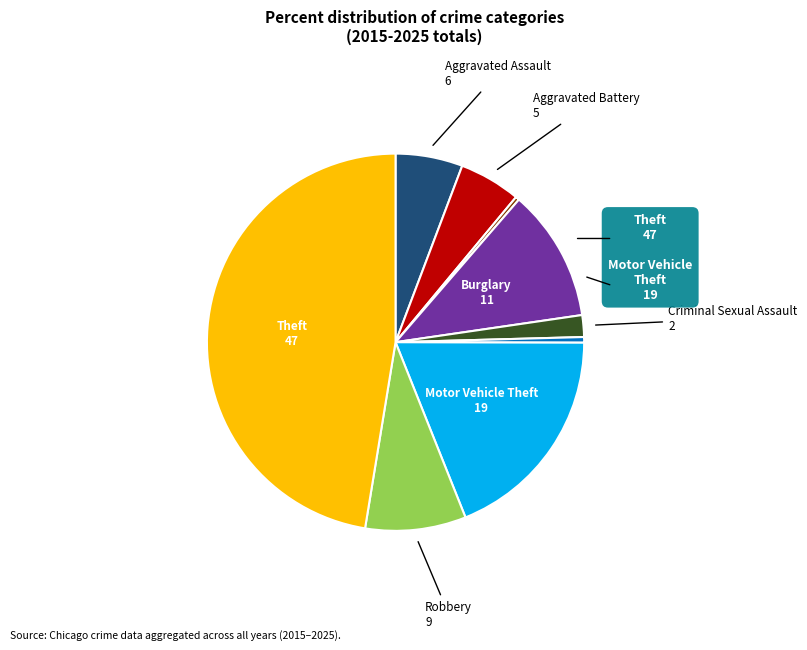

Does any single category account for the majority?

No